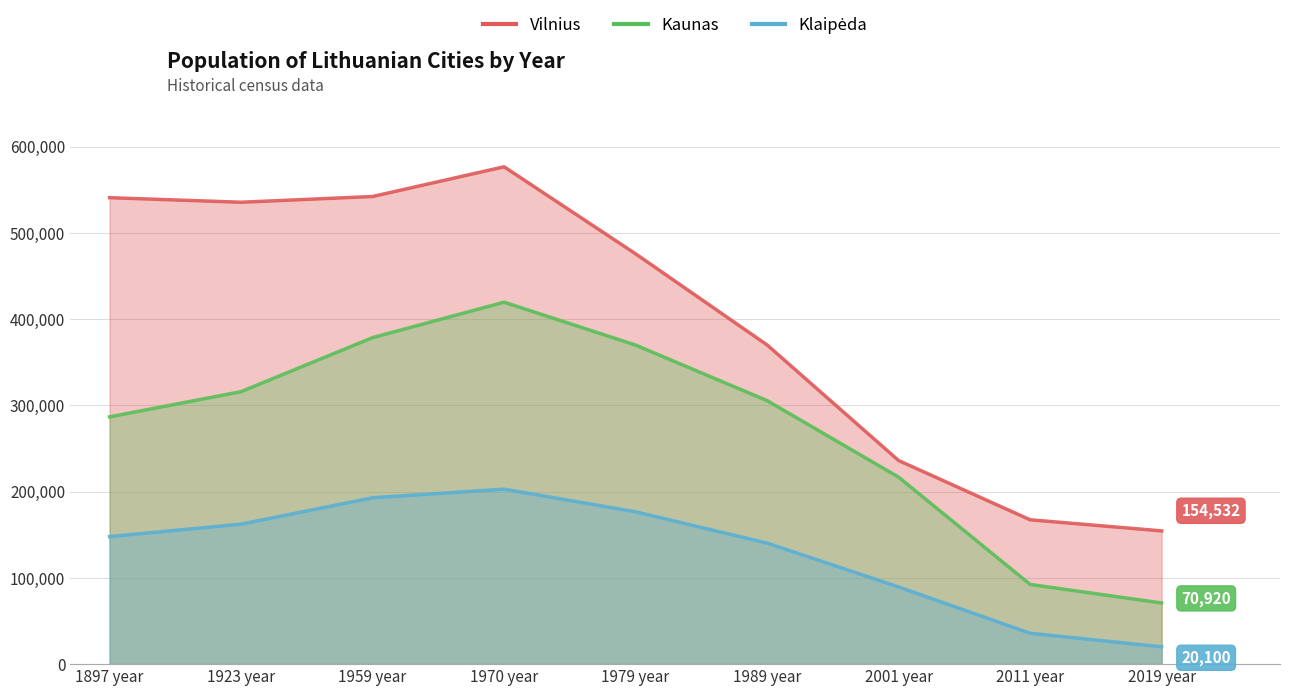

What is the label of the 1st point from the left?

1897 year